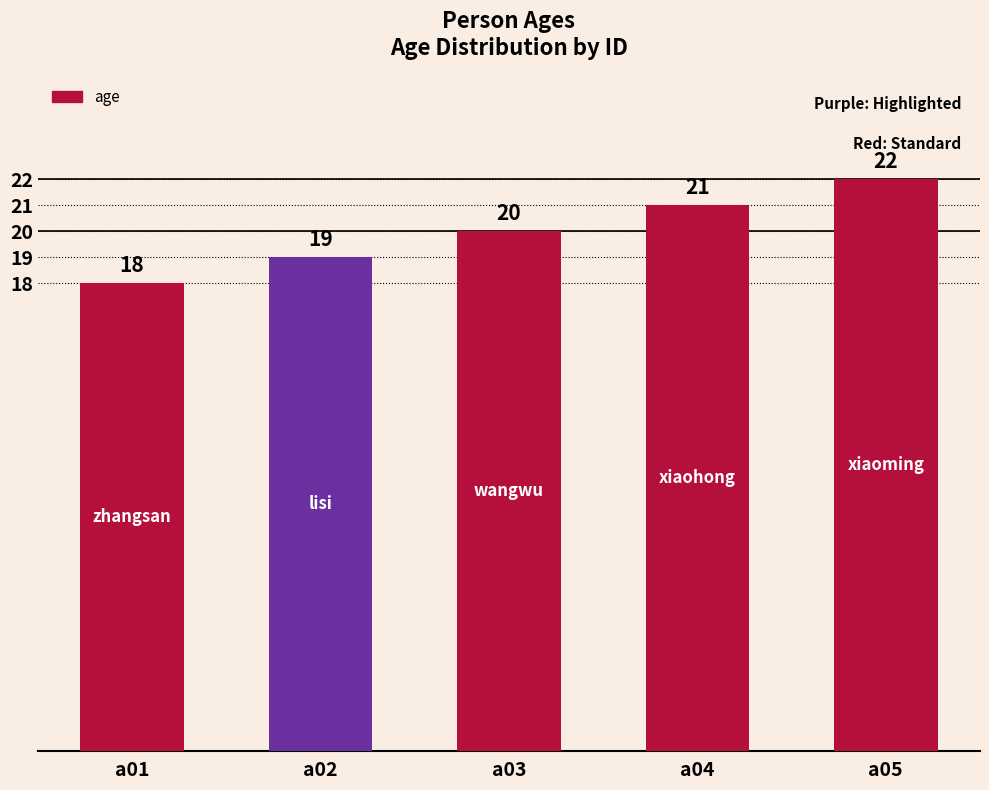

Rank the categories by value from lowest to highest.

a01, a02, a03, a04, a05